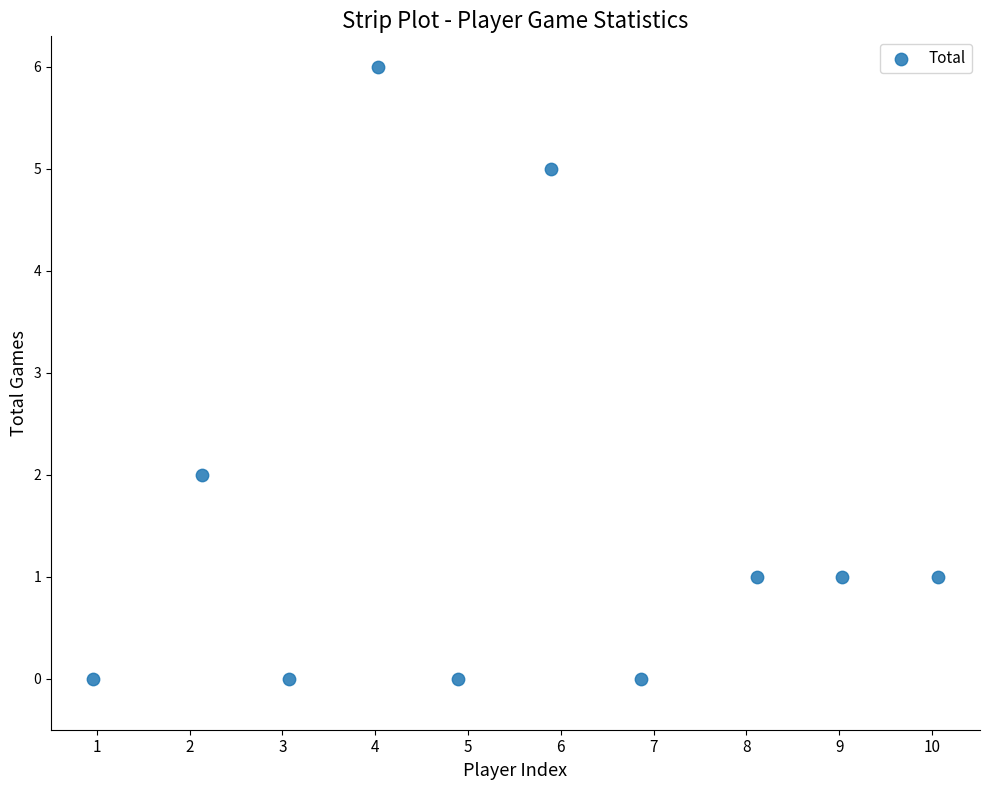

What is the range of Y values (max minus min)?

6